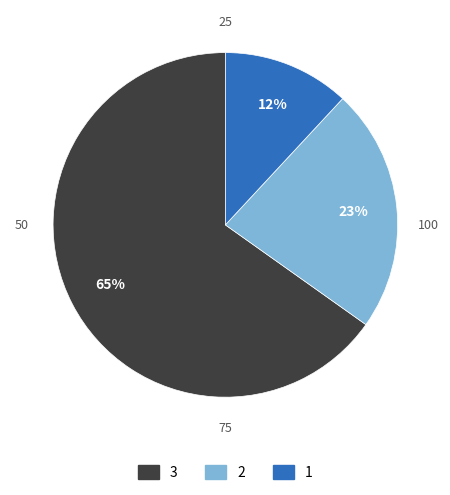

Rank the categories by value from highest to lowest.

3, 2, 1